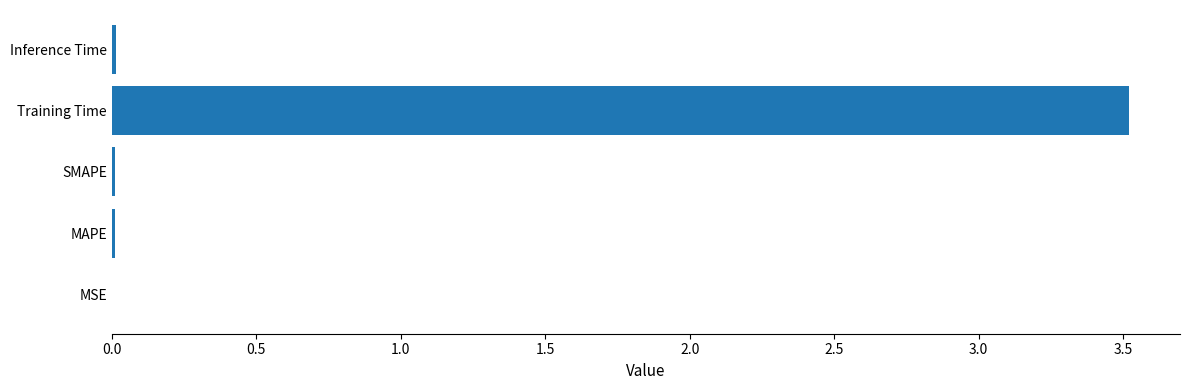

At which category does the chart reach its peak across all series?

Training Time